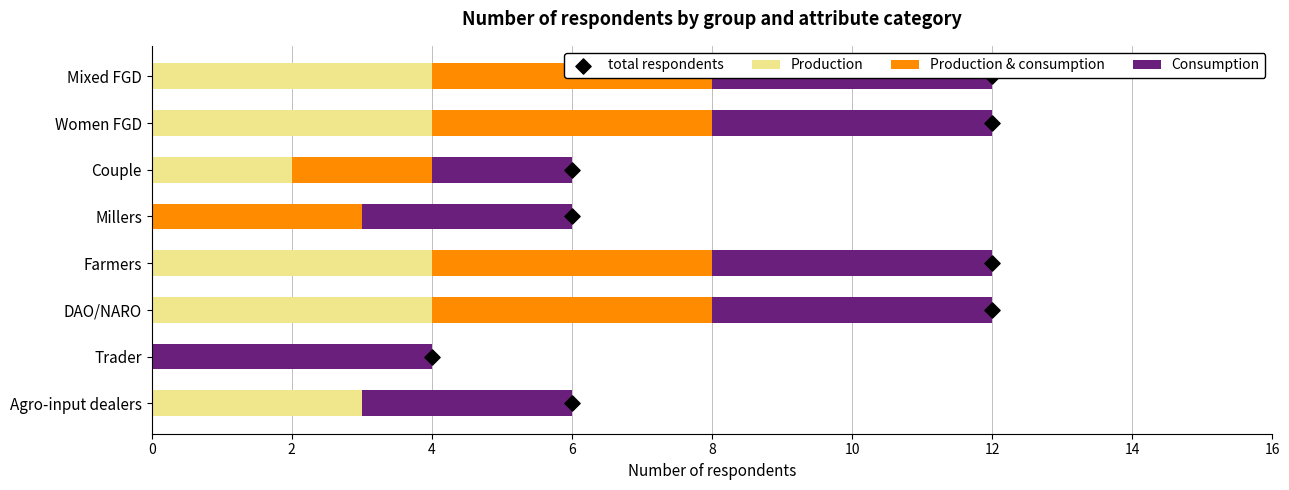

What are all the series names shown in the legend?

Production, Production & consumption, Consumption, total respondents